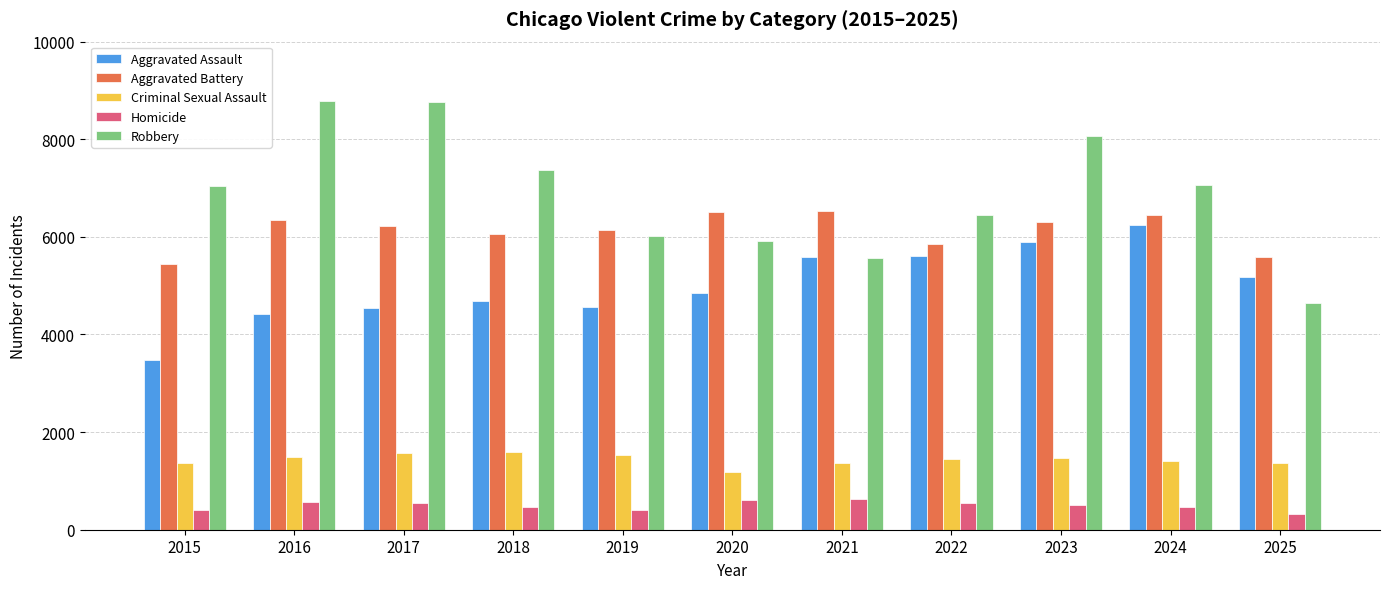

What is the value of the Robbery bar at the 9th from the left?

8068